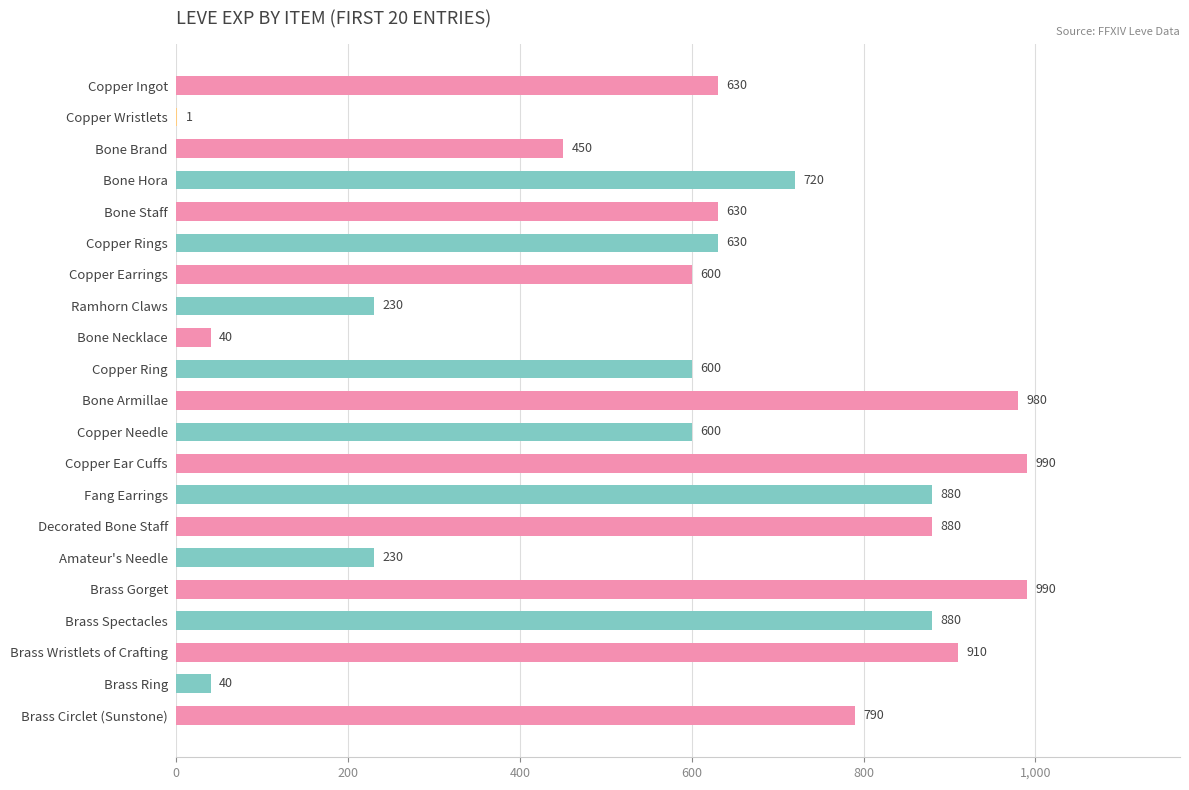

At which label is the value closest to 495?

Bone Brand